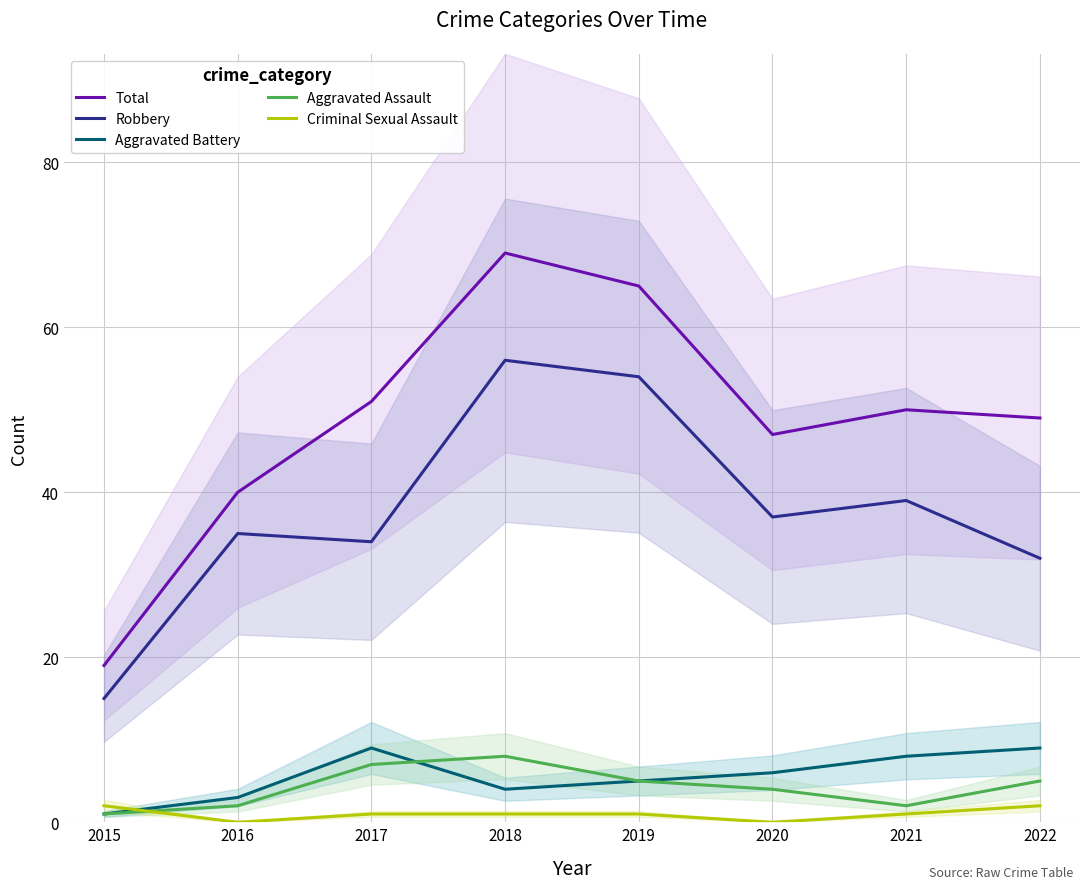

What is the sum of the Robbery values at 2019 and 2018?

110